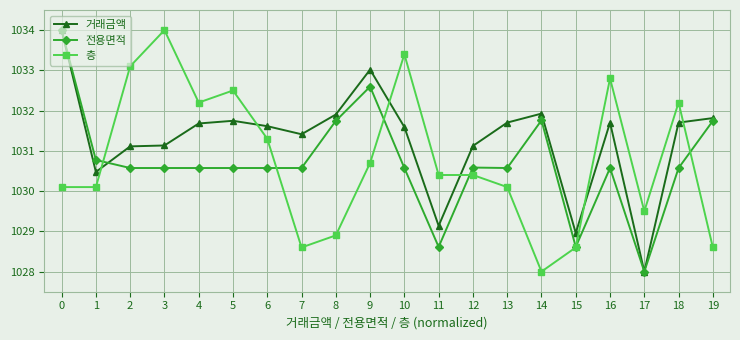

Which series has the largest total across all categories?

거래금액